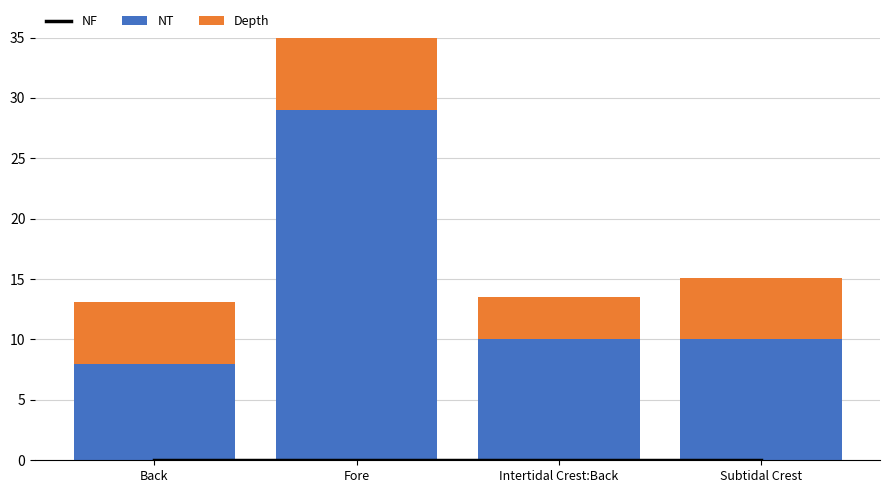

What is the difference between the NT values at Subtidal Crest and Fore?

19.0